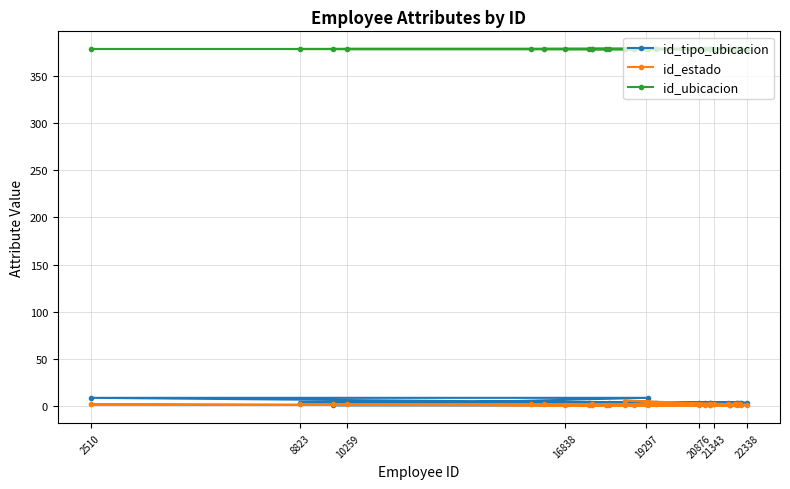

Reading left to right, transcribe all the data shown in this chart.

id_tipo_ubicacion: 4	4	4	4	4	4	4	4	4	4	4	4	4	4	4	4	2	2	2	2	2	2	4	2	2	2	2	4	9	9	1	1
id_estado: 1	1	1	1	1	1	1	1	2	2	2	2	2	2	2	2	2	2	6	2	2	2	1	1	1	1	1	1	2	1	2	1
id_ubicacion: 378	378	378	378	378	378	378	378	378	378	378	378	378	378	378	378	378	378	378	378	378	378	378	378	378	378	378	378	378	378	378	378